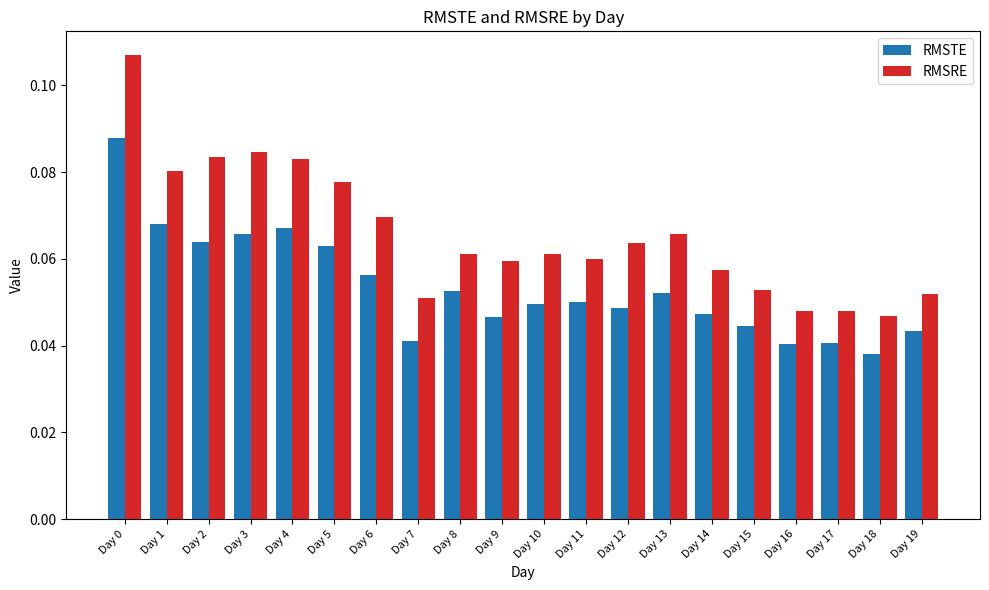

How many bars are there in each group?

2